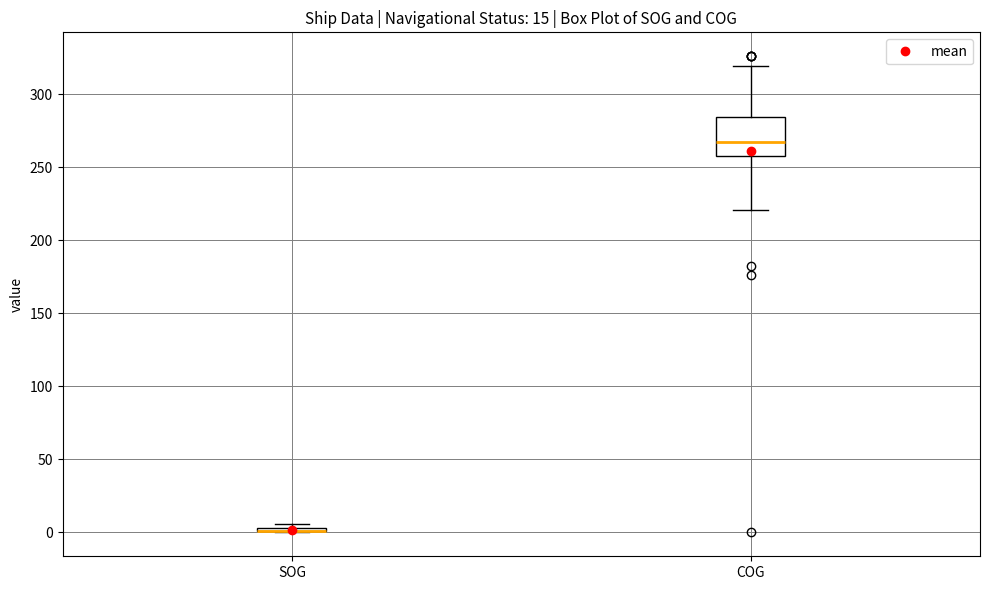

Comparing the boxes themselves (not the whiskers), which one is the tallest?

COG